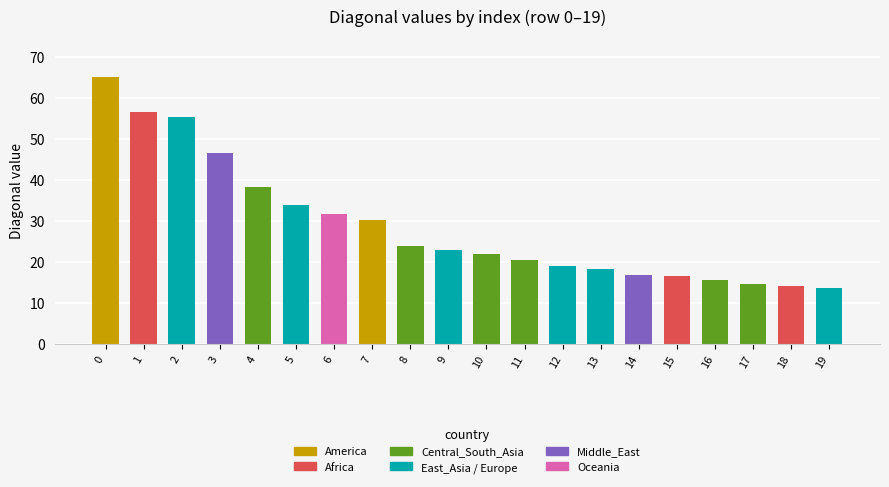

What is the sum of the values at 6 and 9?

54.6